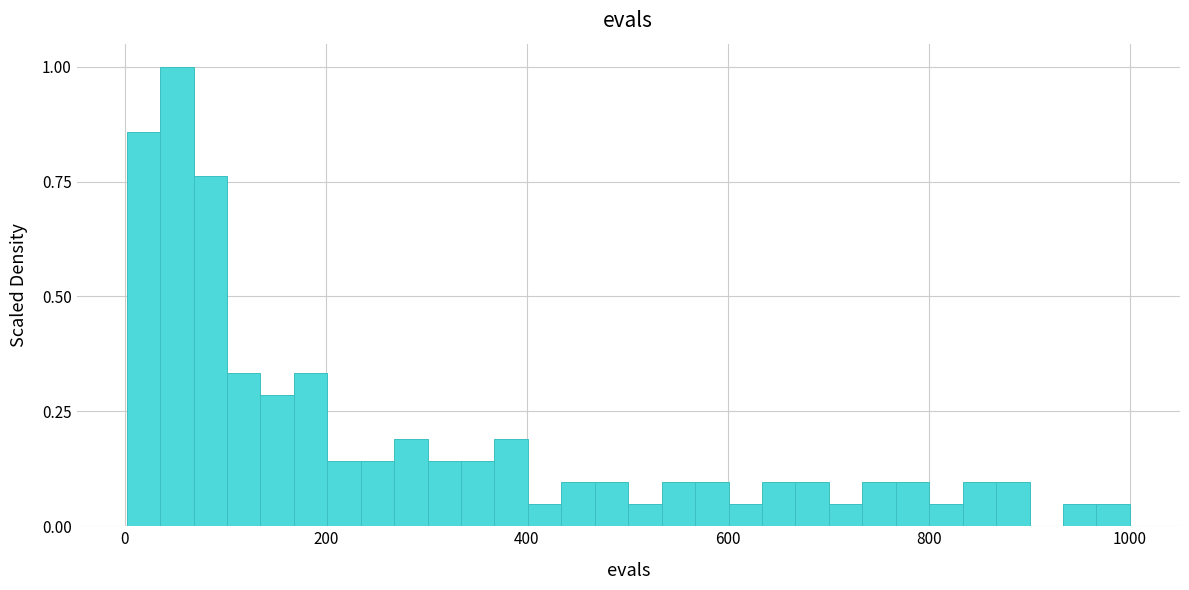

Around what value on the x-axis is the tallest bar? Give the approximate position of its centre, as read against the axis.

60